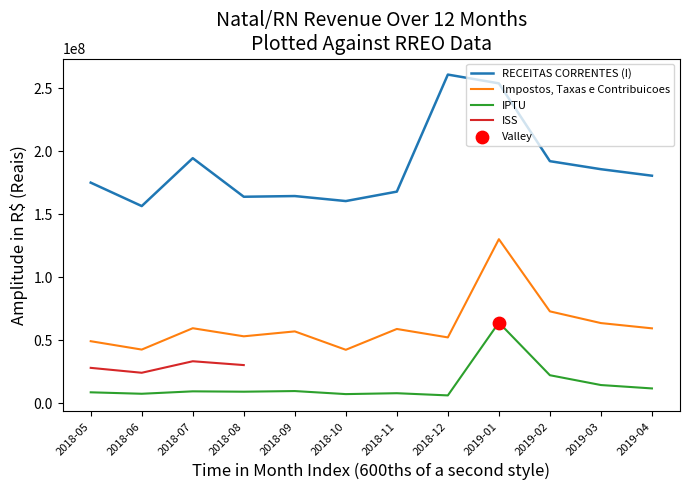

Is the value of Impostos, Taxas e Contribuicoes at 2018-06 greater than the value of IPTU at 2018-06?

Yes